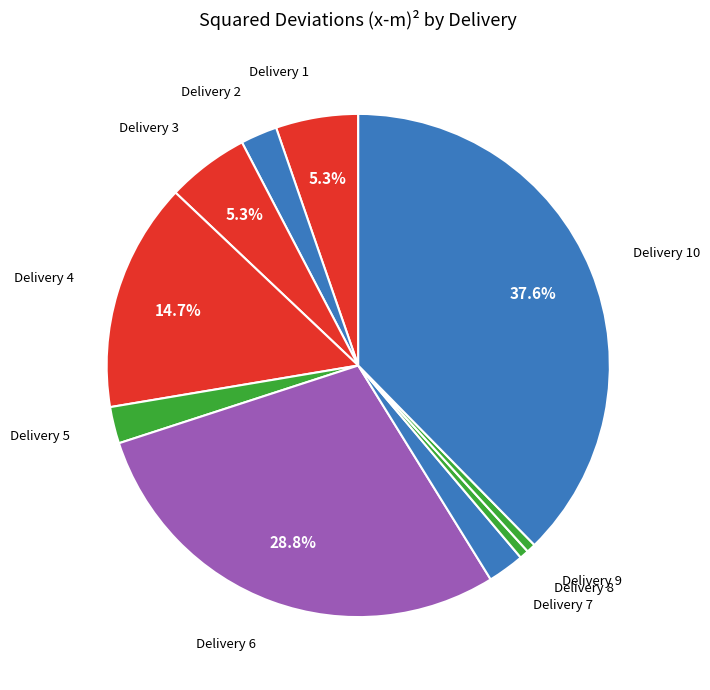

What portion of the pie excludes Delivery 1?

94.7%